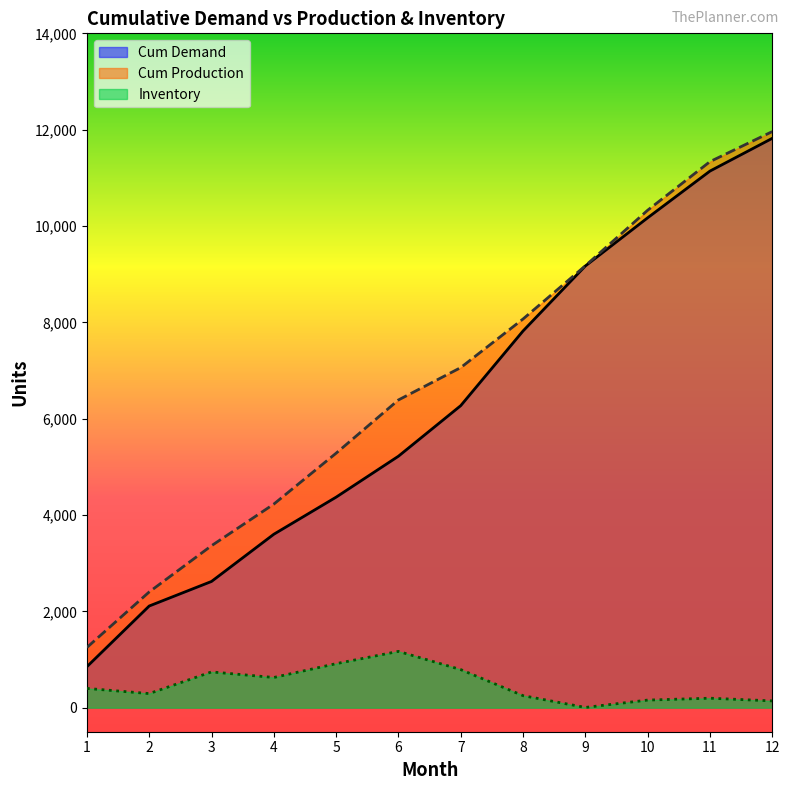

What is the sum of all Cum Production values?

80836